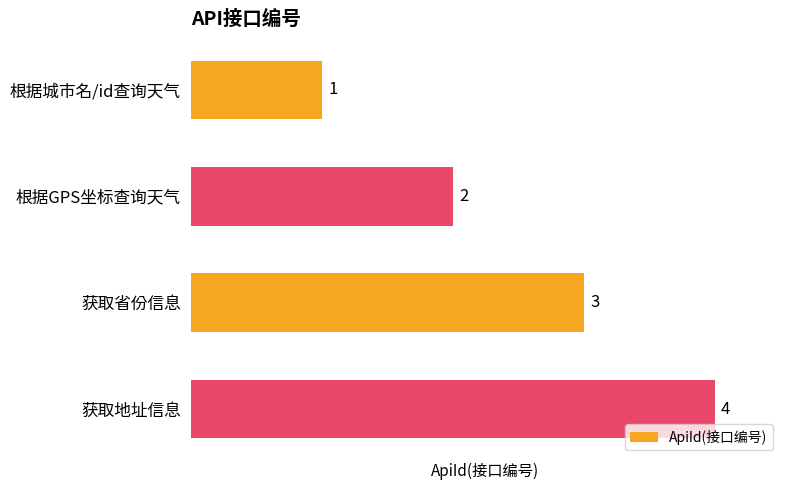

Are the bars grouped side by side (vs. stacked)?

No